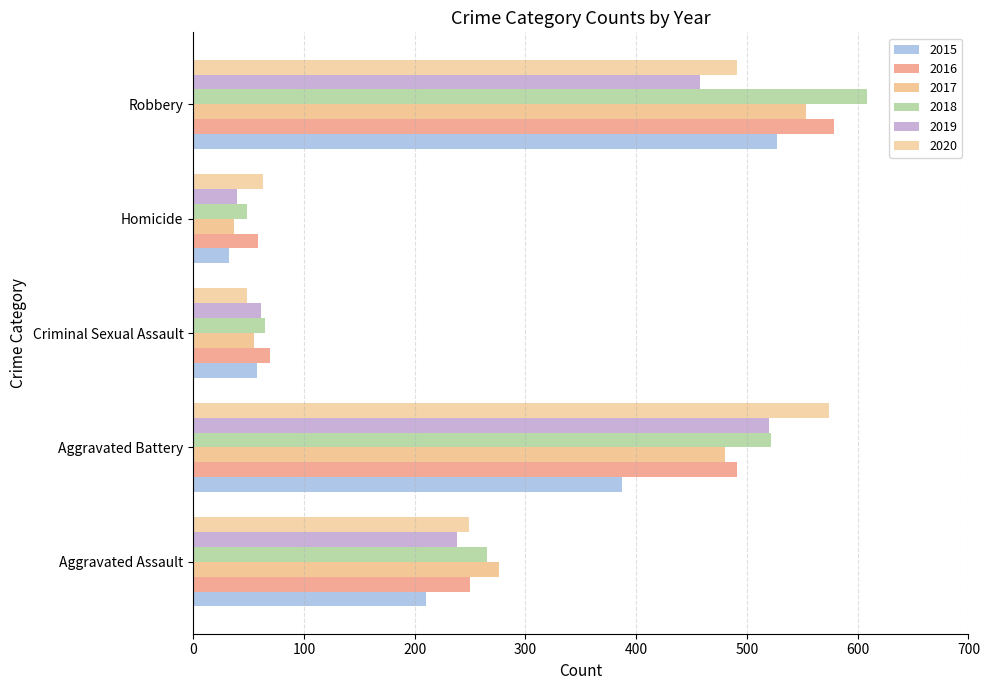

How many distinct data groups are displayed?

6